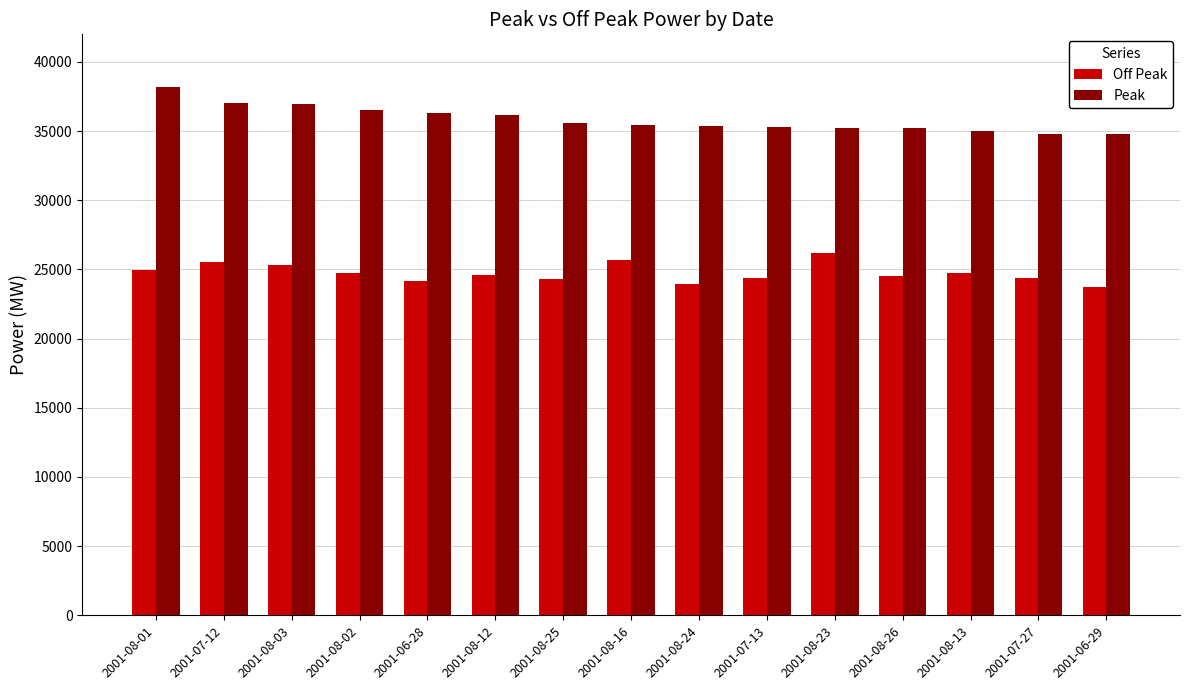

What is the difference between the highest and lowest values at 2001-07-13?

10917.5